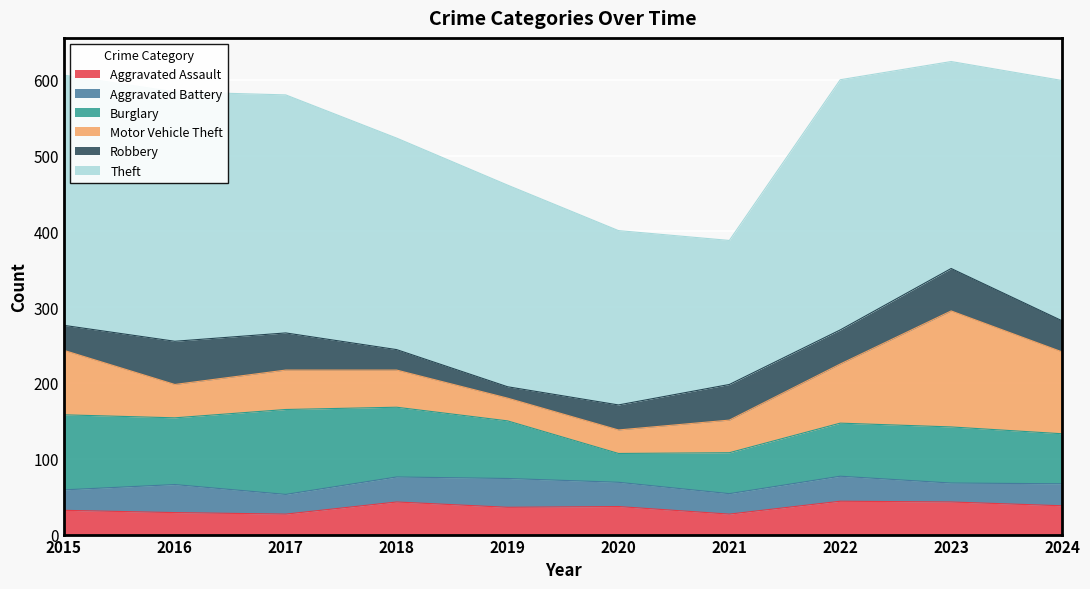

Reading left to right, what are all the values shown in this chart?

Aggravated Assault: 32	29	27	43	36	37	27	44	43	38
Aggravated Battery: 27	37	26	33	38	32	27	33	25	29
Burglary: 99	88	112	92	76	38	54	70	74	66
Motor Vehicle Theft: 85	44	52	49	30	31	43	78	153	108
Robbery: 33	57	49	27	15	33	47	45	56	41
Theft: 330	329	314	279	266	230	190	330	273	317